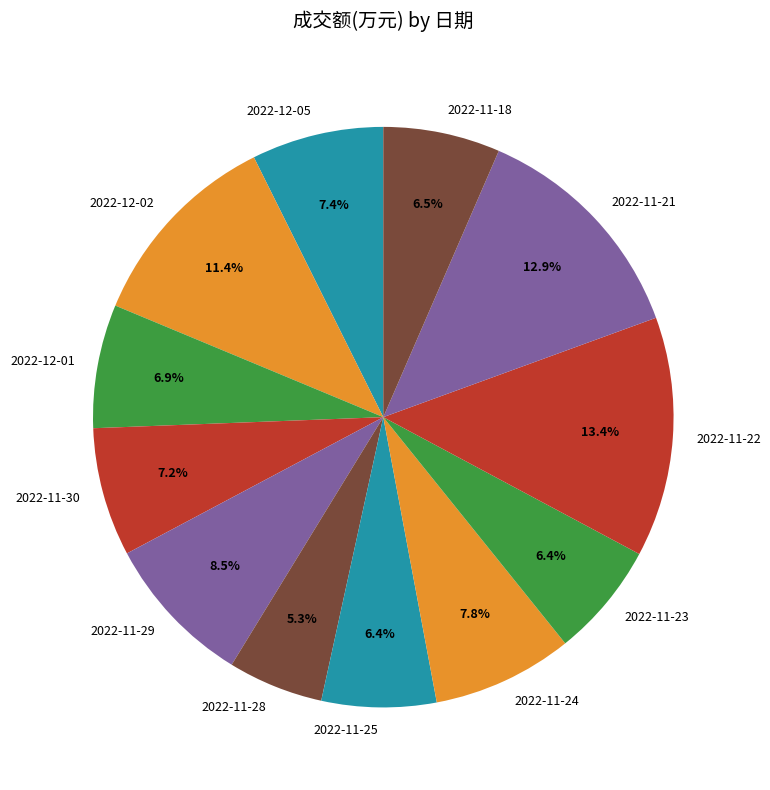

What is the smallest slice in the pie chart?

2022-11-28